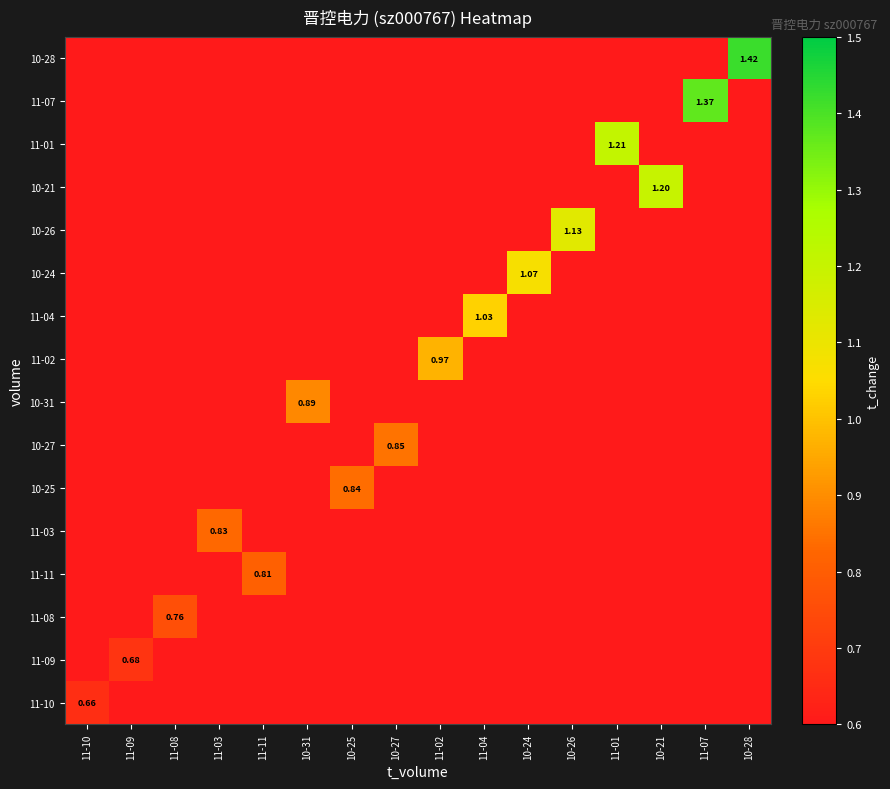

Where is 11-08 nearest to the value 0?

11-10